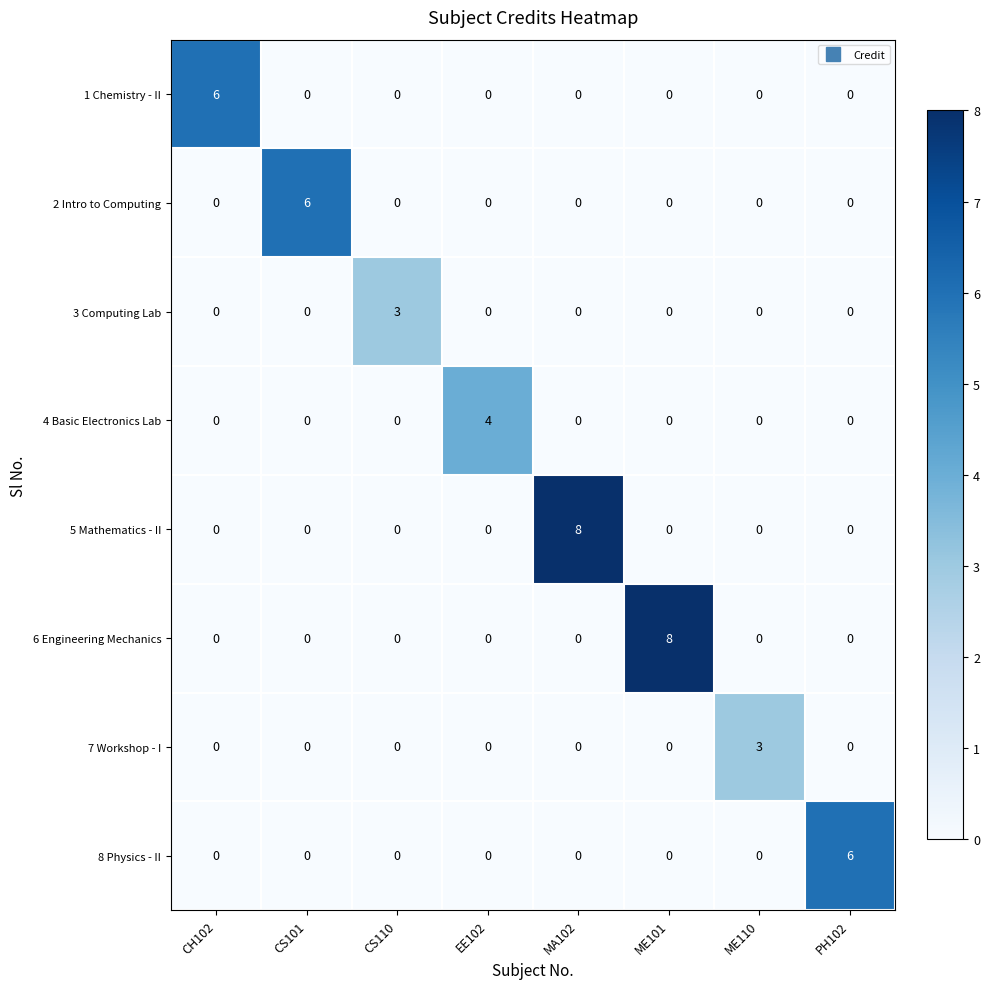

How many 8 Physics - II values are between 0 and 1?

7